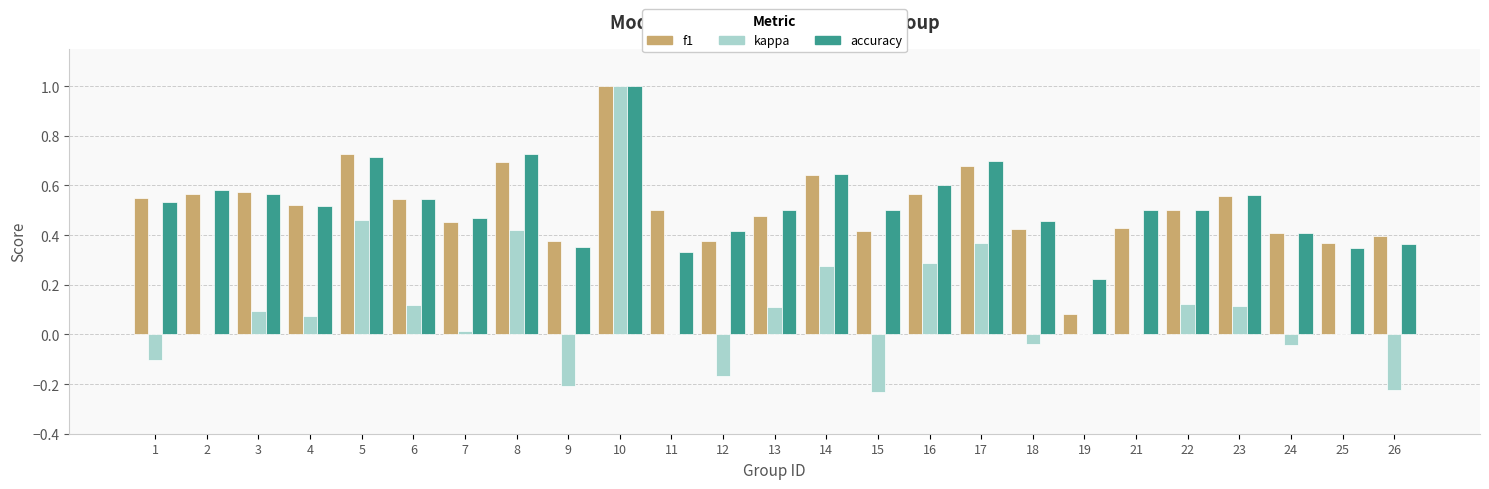

Between 8 and 23, which series saw the biggest shift?

kappa